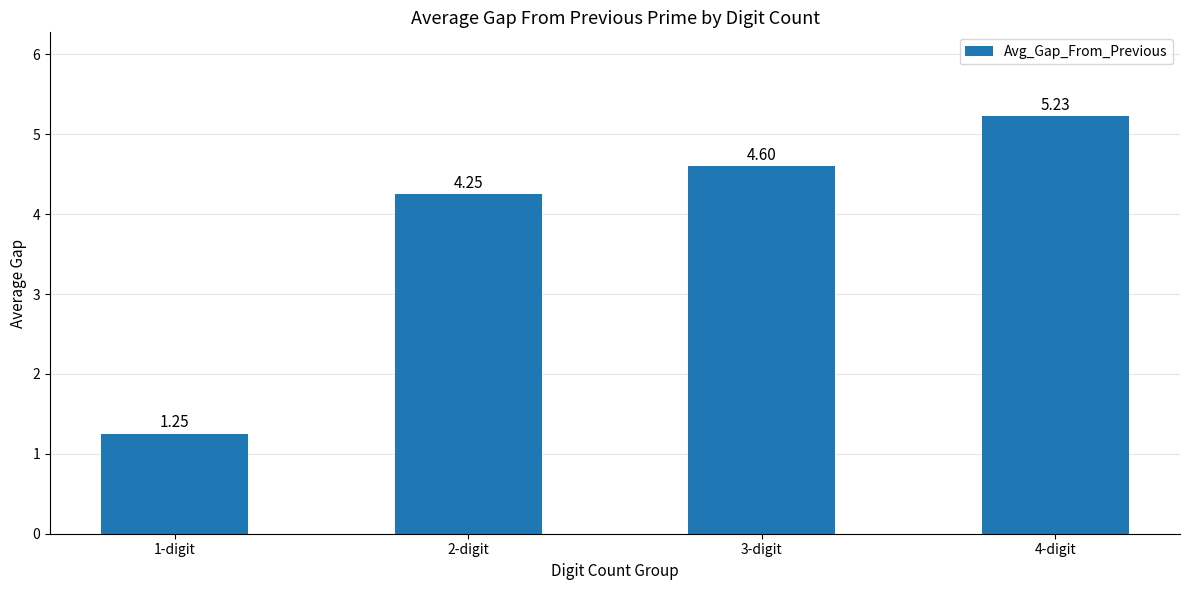

Which label corresponds to the largest value in the chart?

4-digit